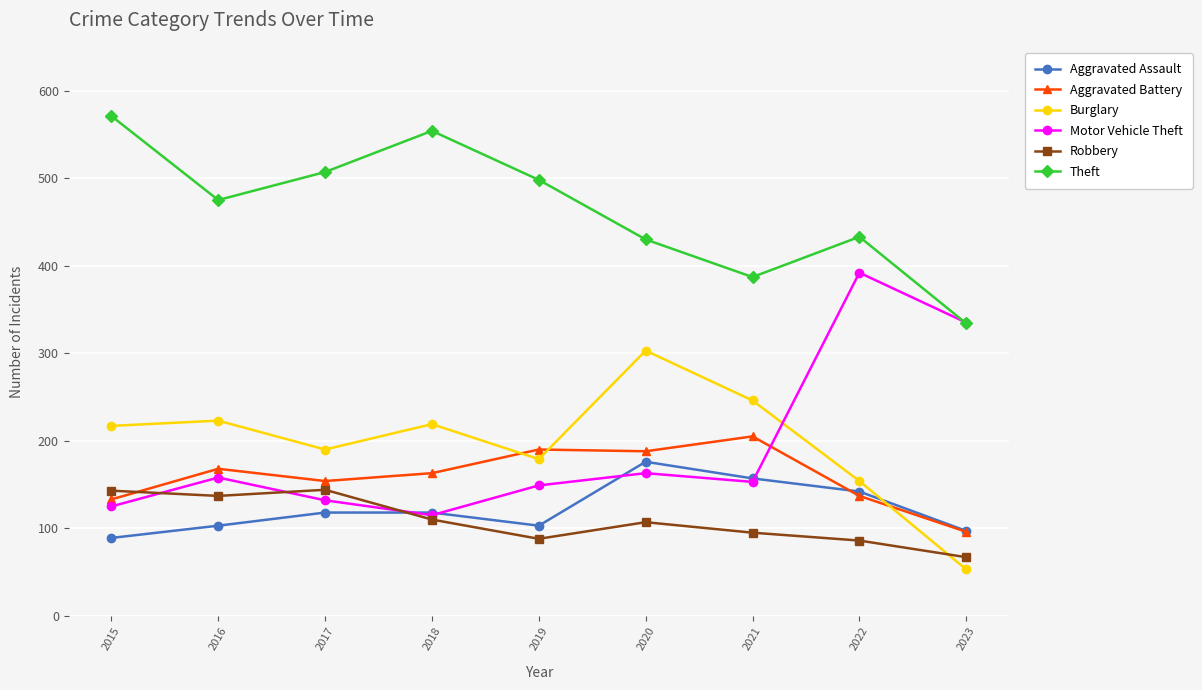

What is the average value of the Robbery series?

109